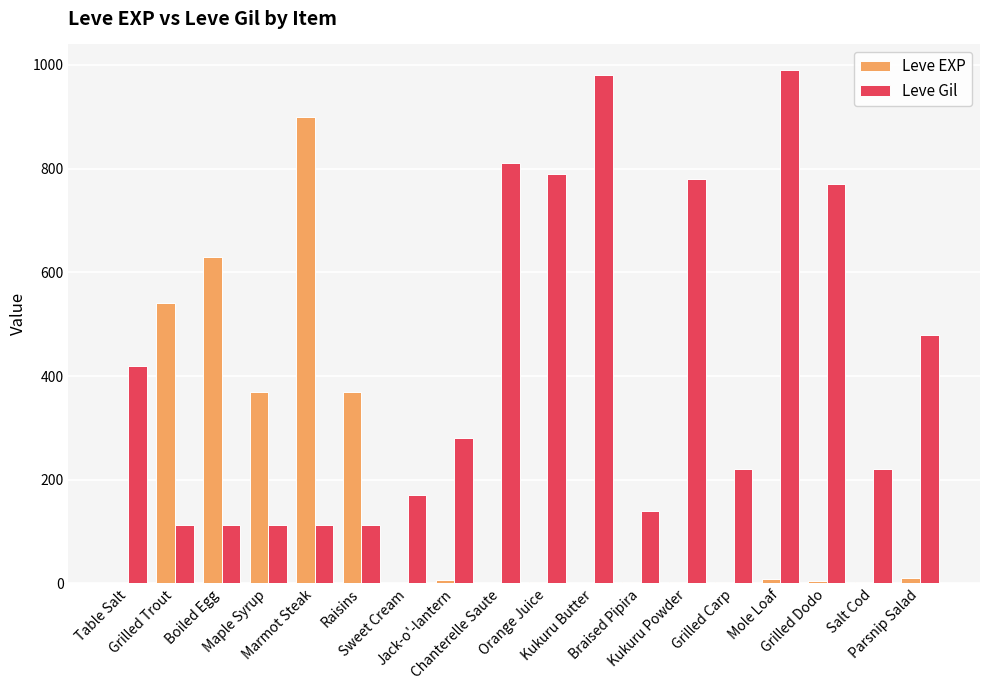

Which series has the widest spread of values?

Leve EXP